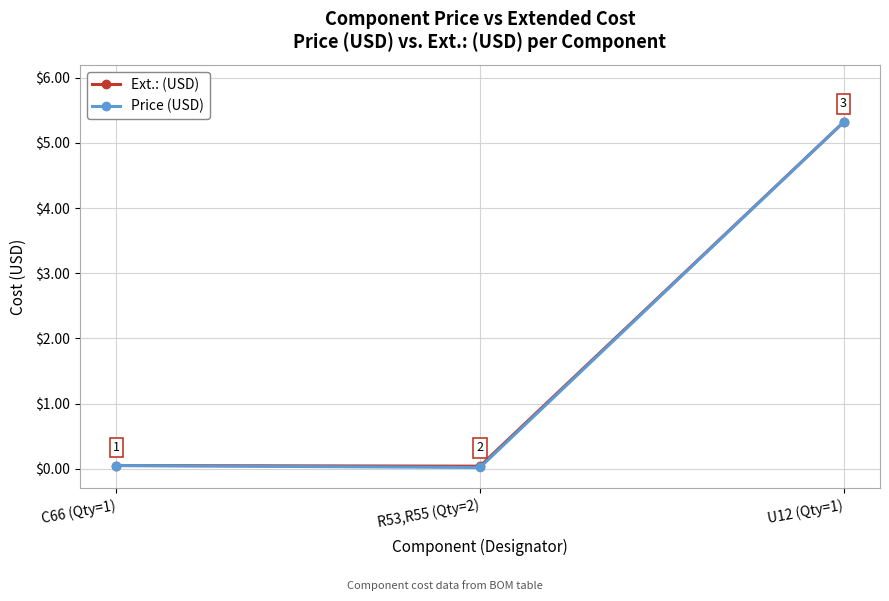

What is the greatest value displayed?

5.3